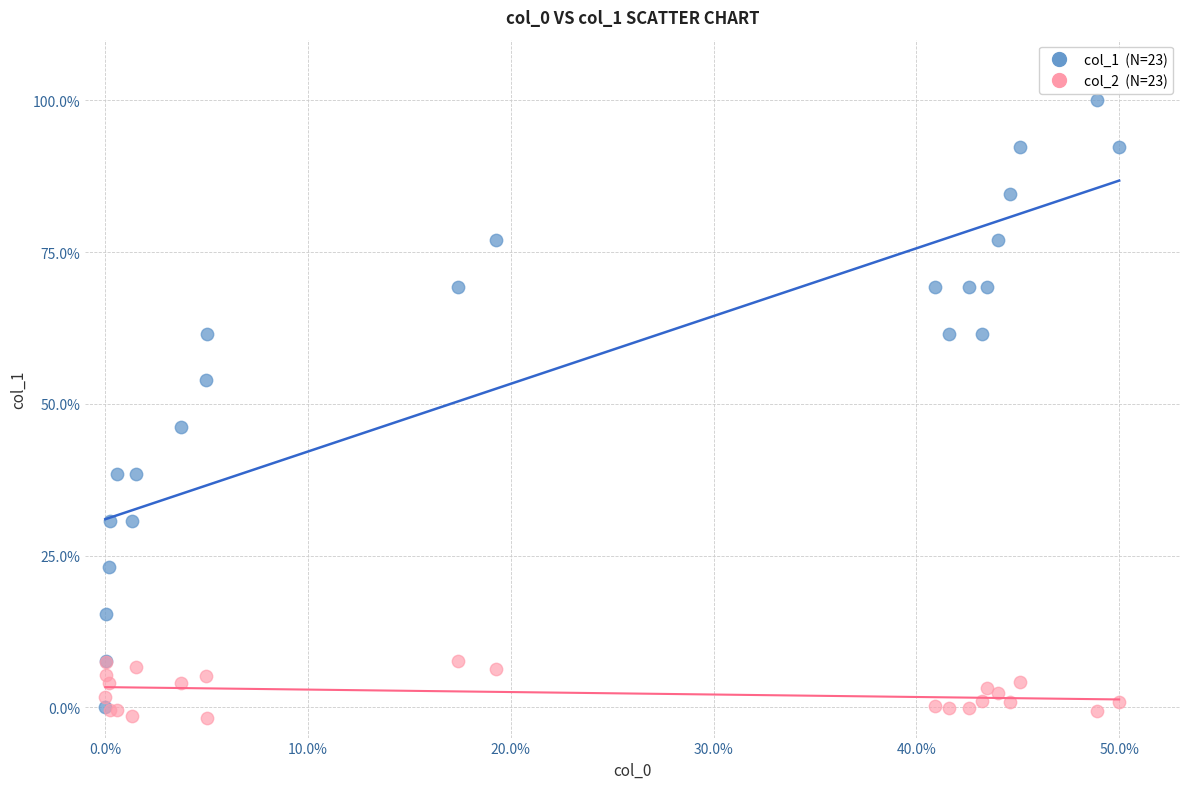

Across all series, what Y value is closest to 49?

46.2